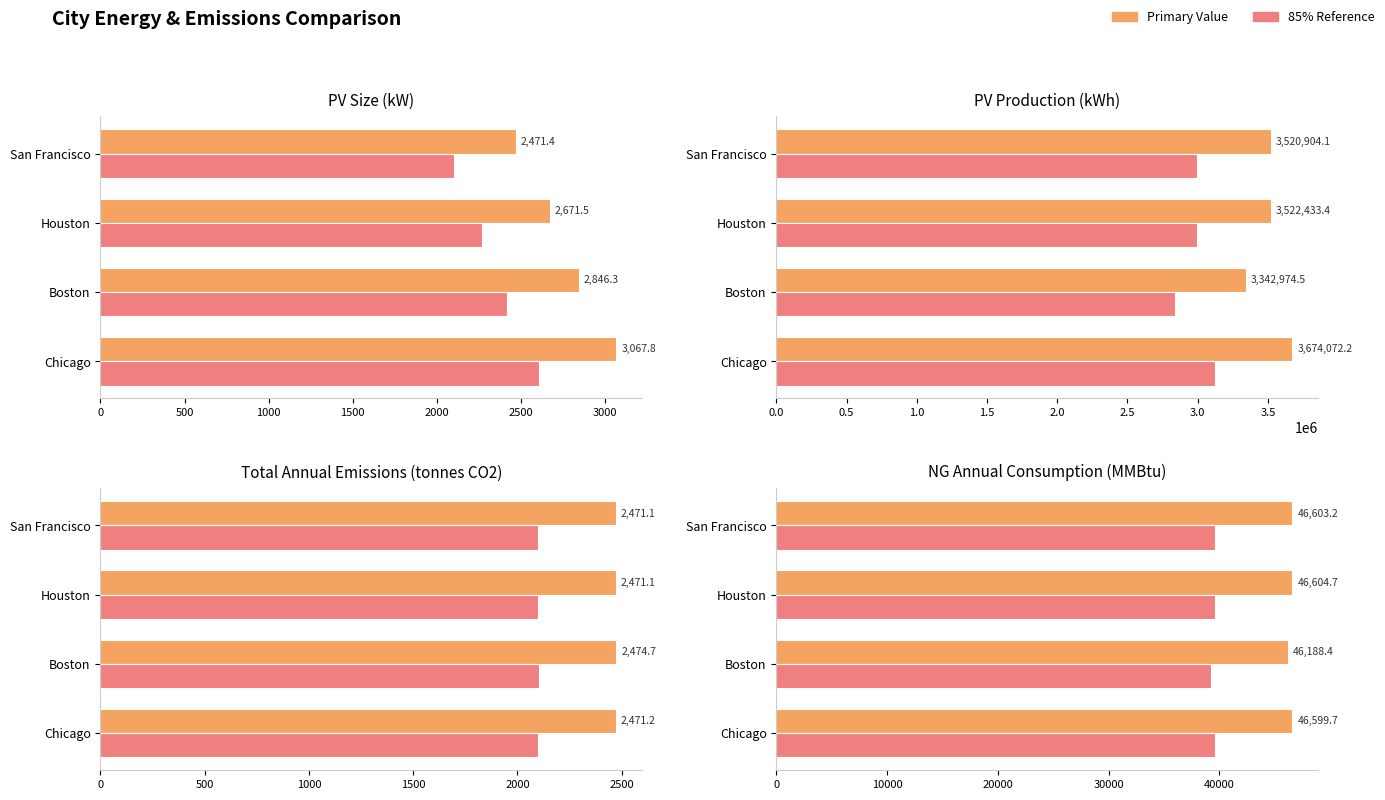

How many groups of bars are there?

4